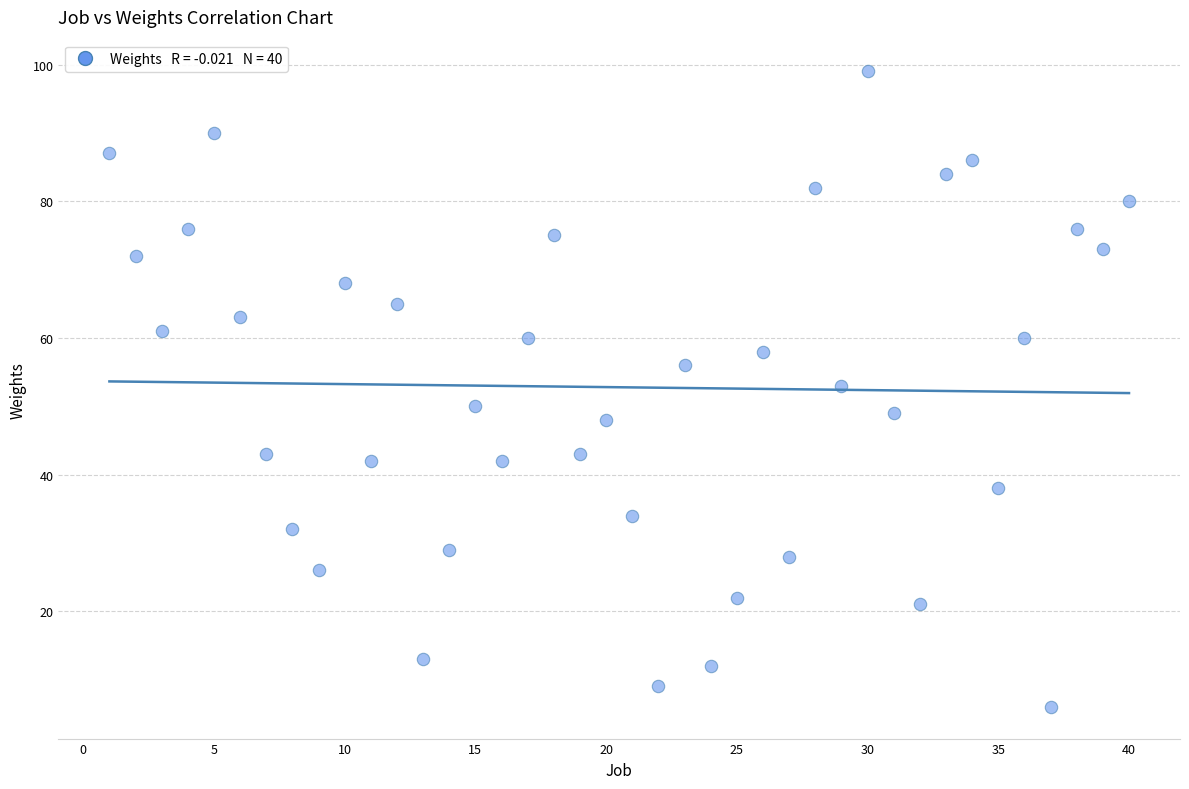

What is the range of X values (max minus min)?

39